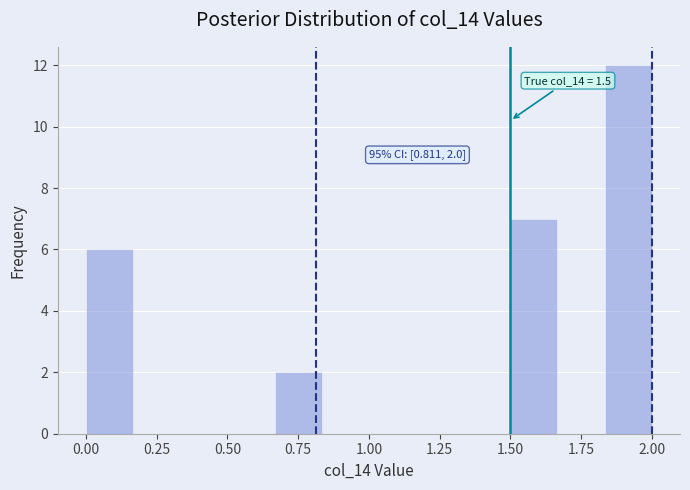

Around what value on the x-axis is the tallest bar? Give the approximate position of its centre, as read against the axis.

1.90